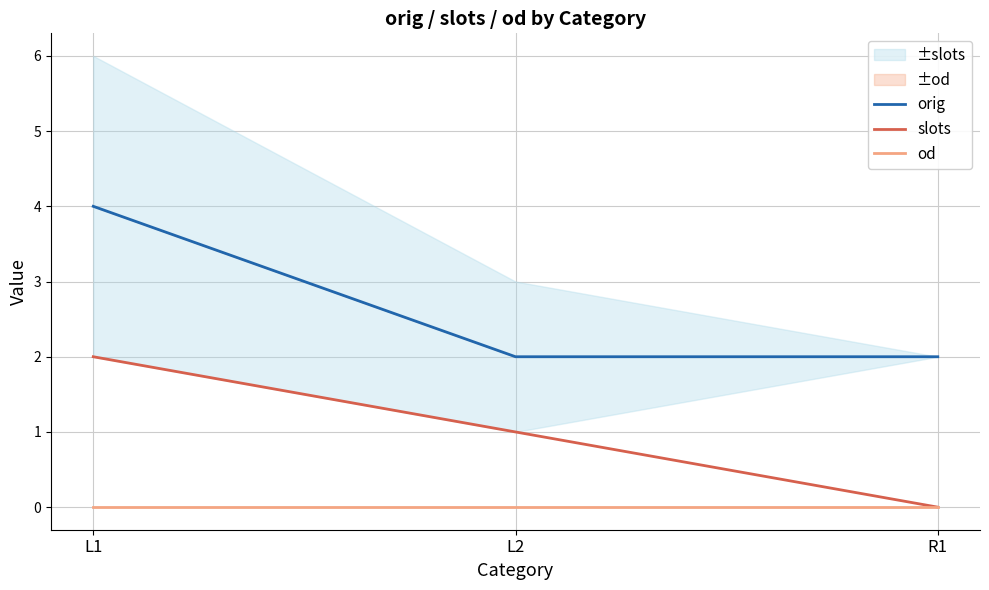

List the series in order of their peak value, highest first.

orig, slots, od